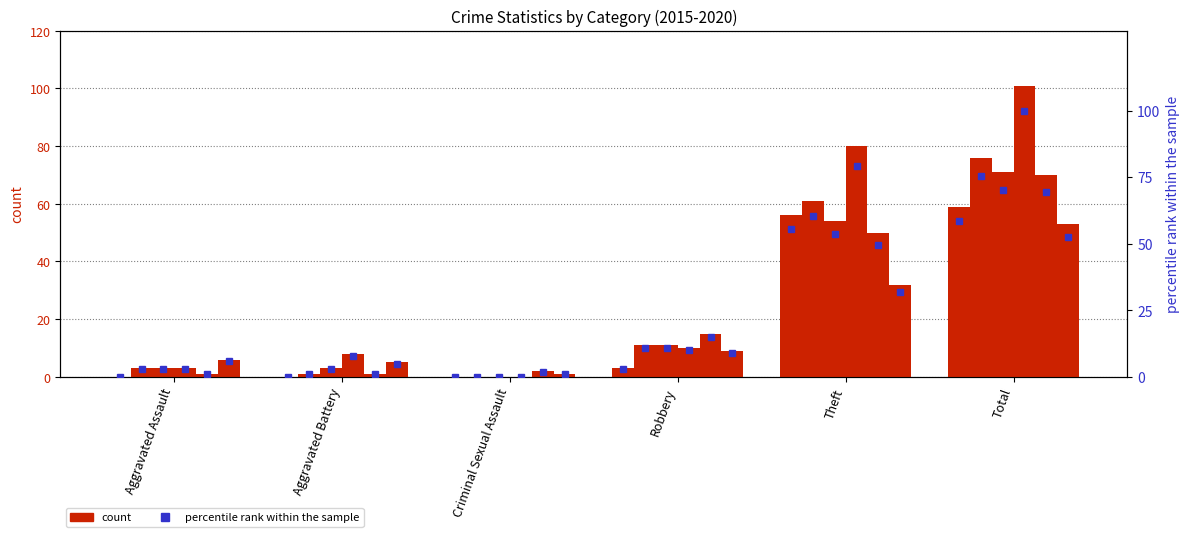

Is it true that 2016_pct equals 1.0 at Aggravated Battery?

True